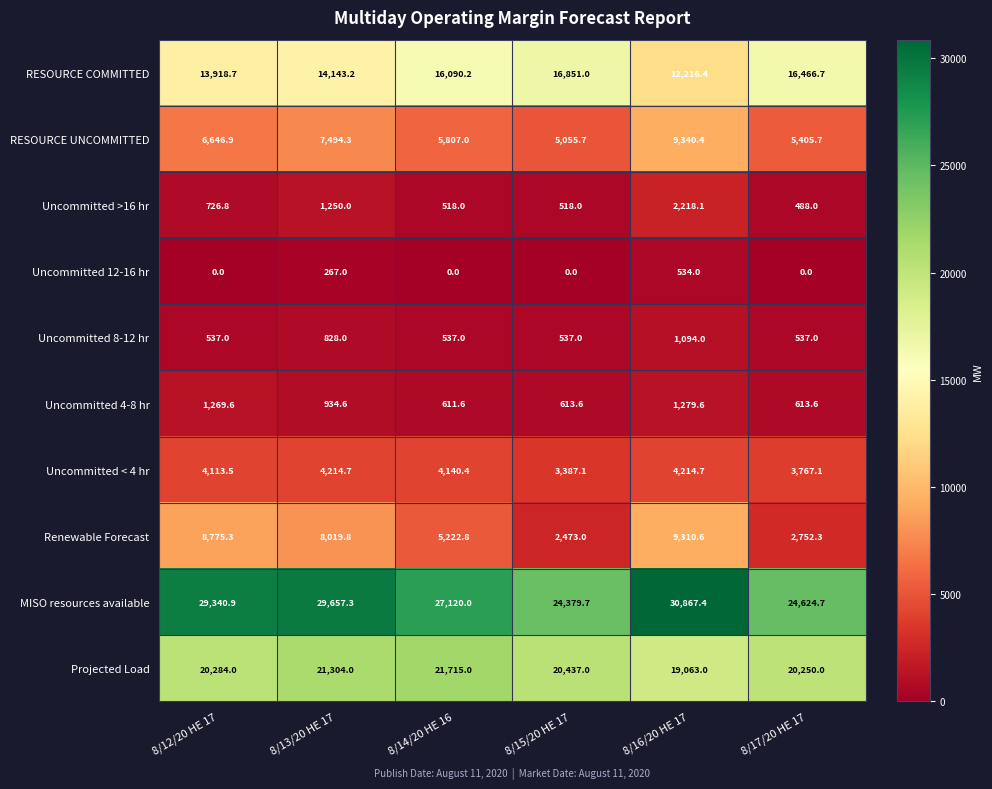

List the series in order of their peak value, lowest first.

Uncommitted 12-16 hr, Uncommitted 8-12 hr, Uncommitted 4-8 hr, Uncommitted >16 hr, Uncommitted < 4 hr, Renewable Forecast, RESOURCE UNCOMMITTED, RESOURCE COMMITTED, Projected Load, MISO resources available